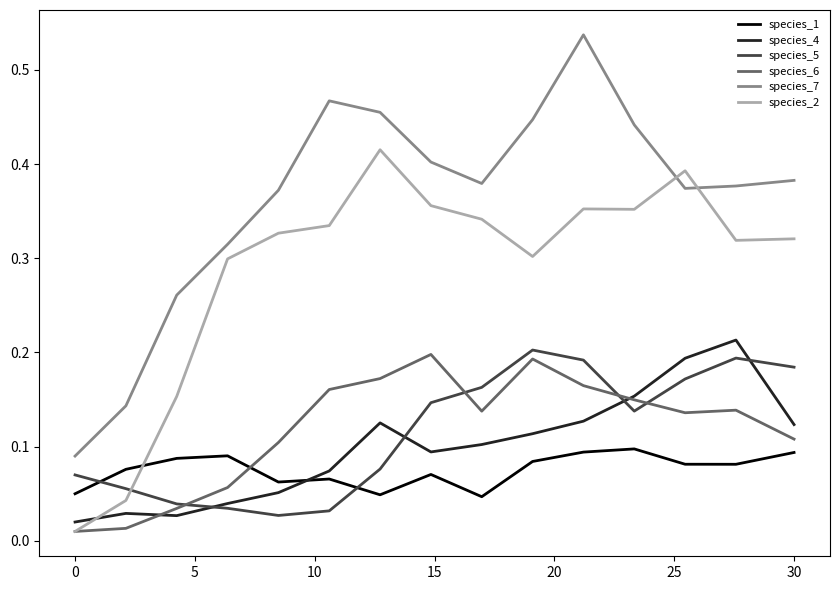

Is this an area chart (filled region under the line)?

No